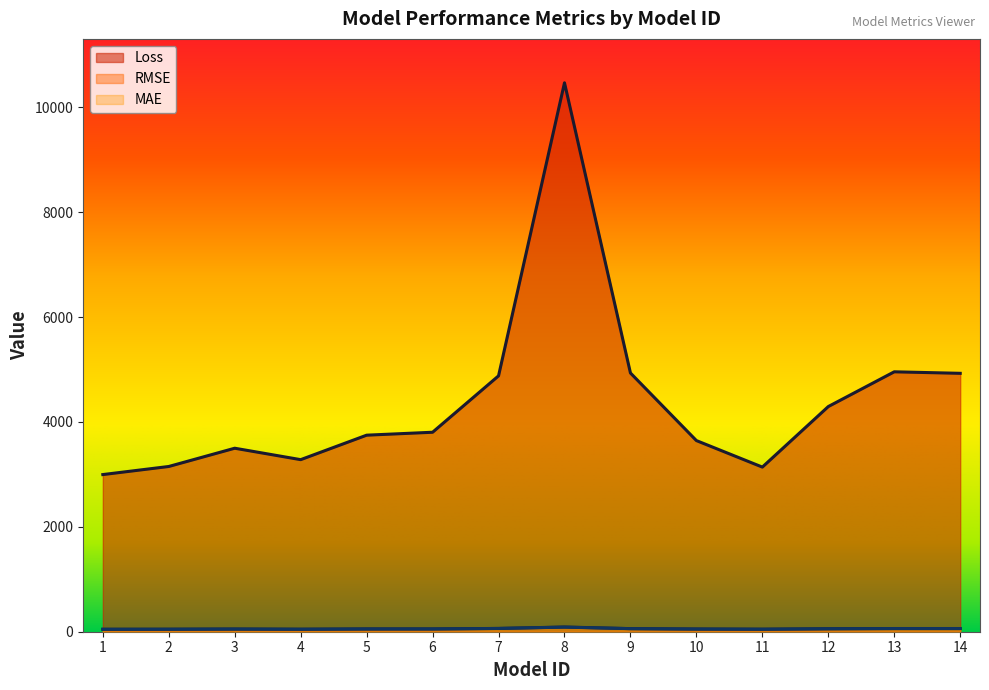

The RMSE series shows 93.4 at 12. True or false?

False